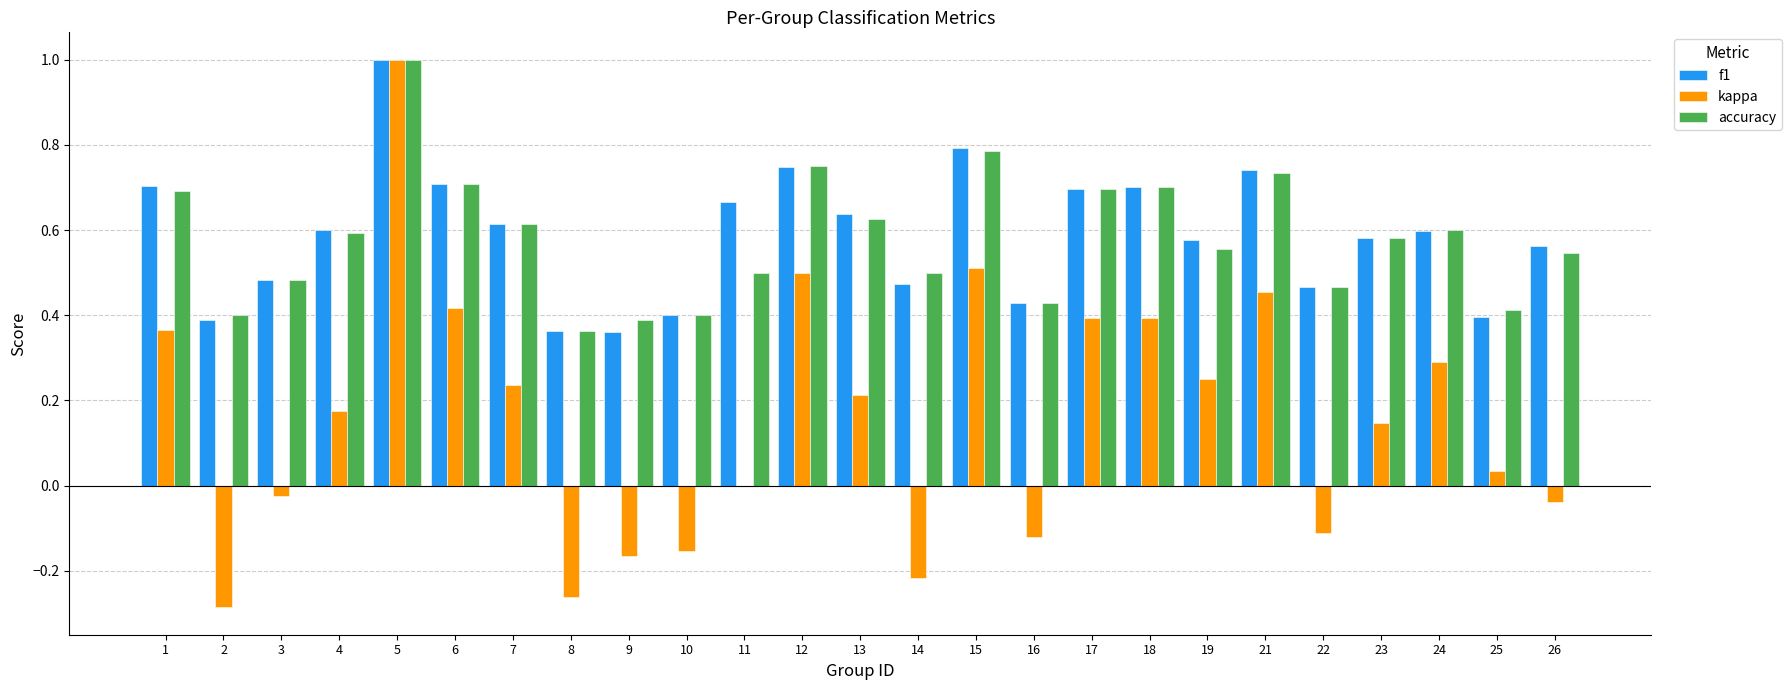

True or false: kappa has a value of 0.0 at 25.

True